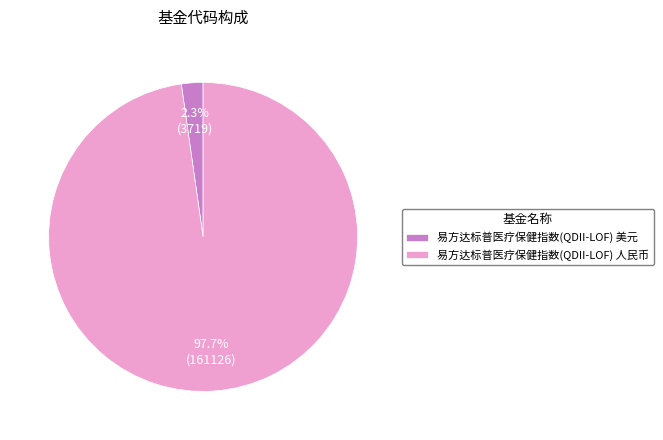

To the nearest percent, what is the difference between the largest and smallest slice percentages?

95%